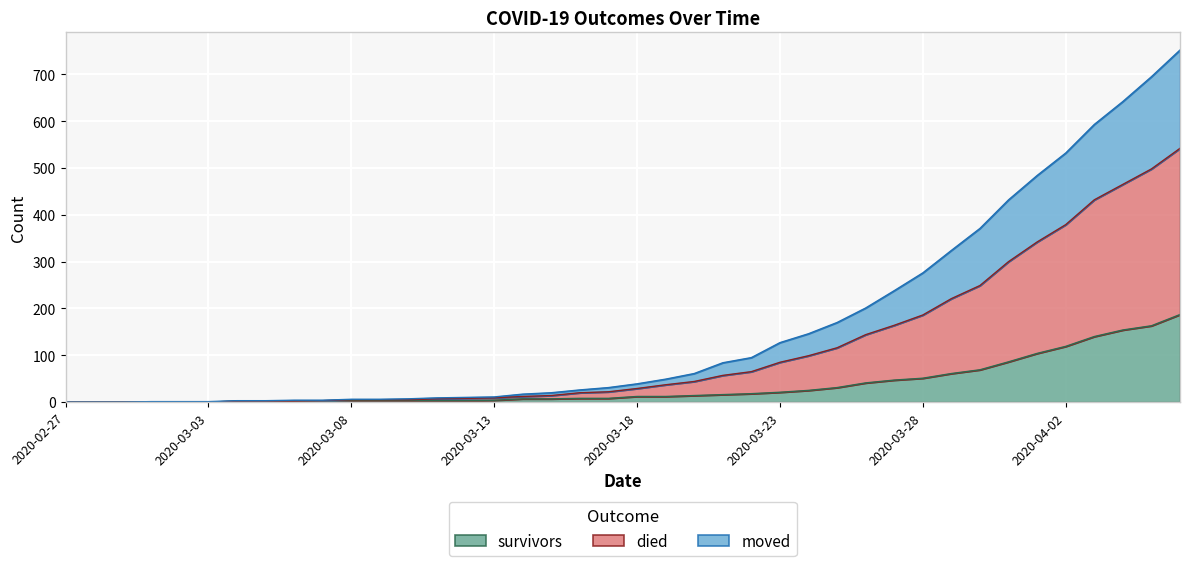

At 2020-03-10, list the series in order from largest to smallest.

died, moved, survivors